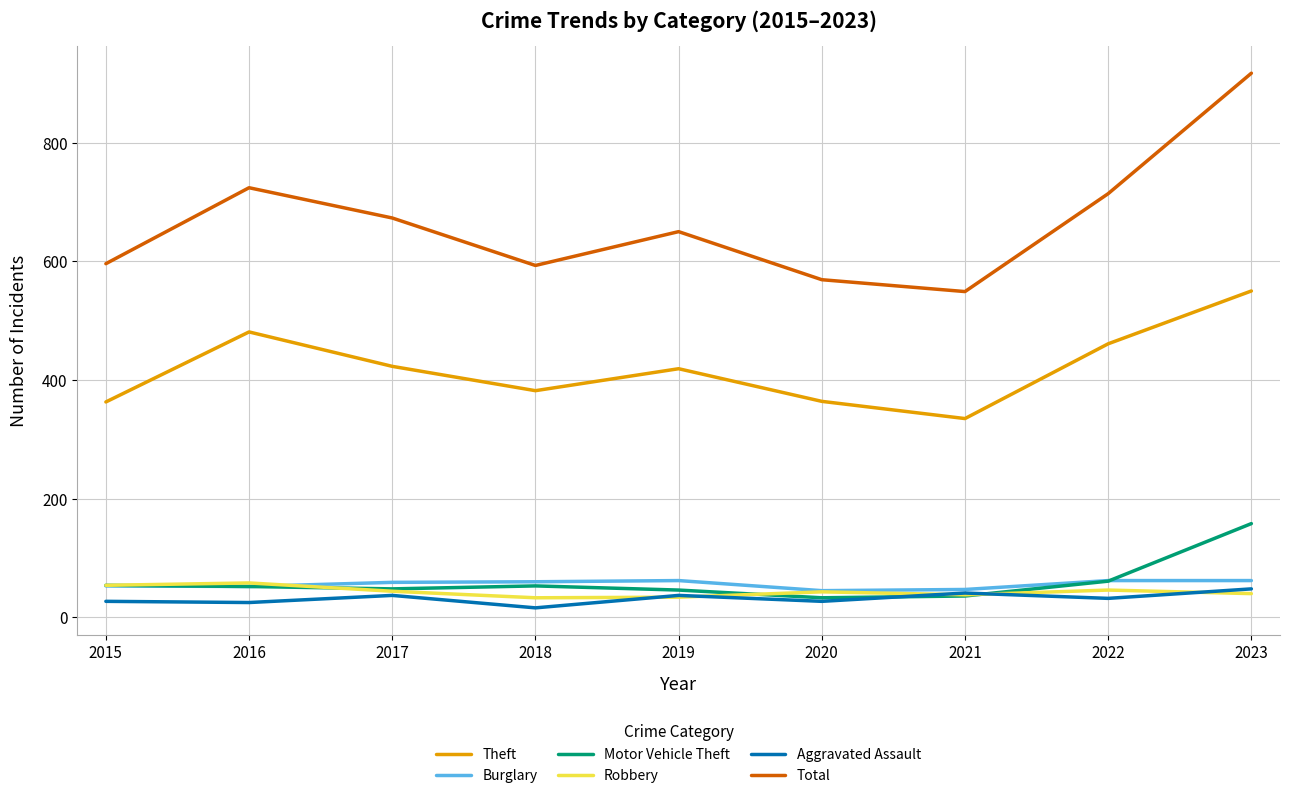

The value of Aggravated Assault at 2019 is 37. True or false?

True